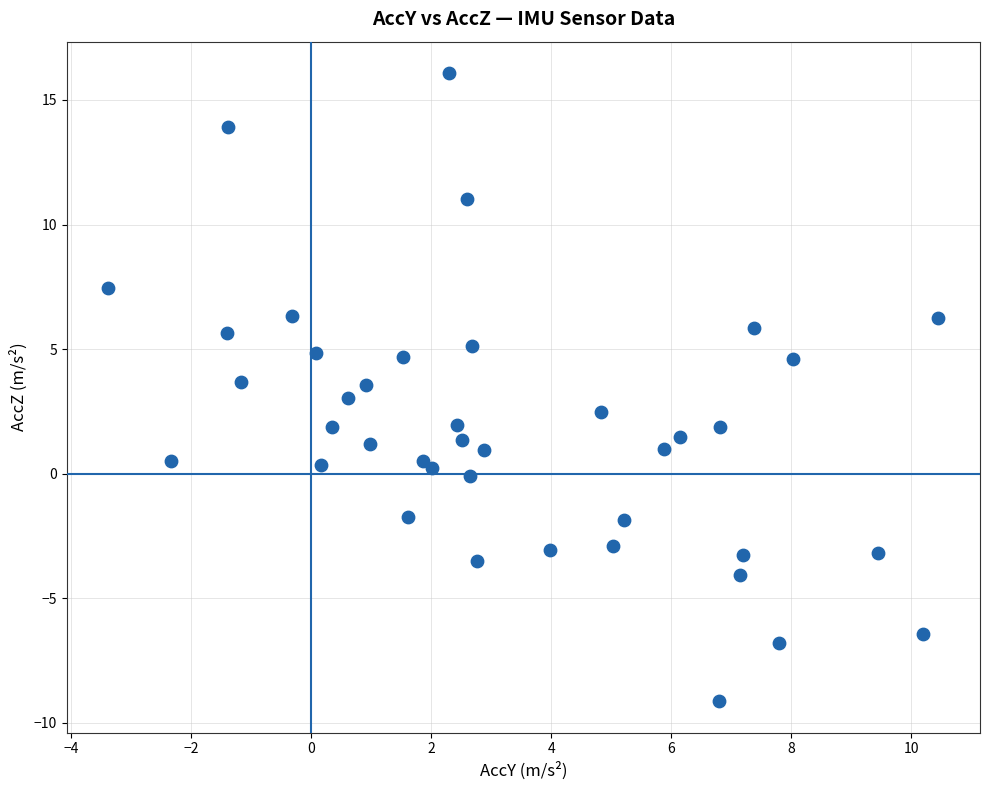

What is the range of X values (max minus min)?

13.8